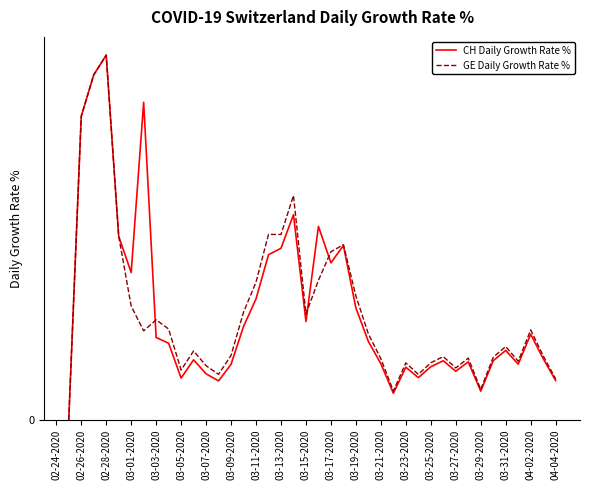

Does the chart display data point markers on the line(s)?

No